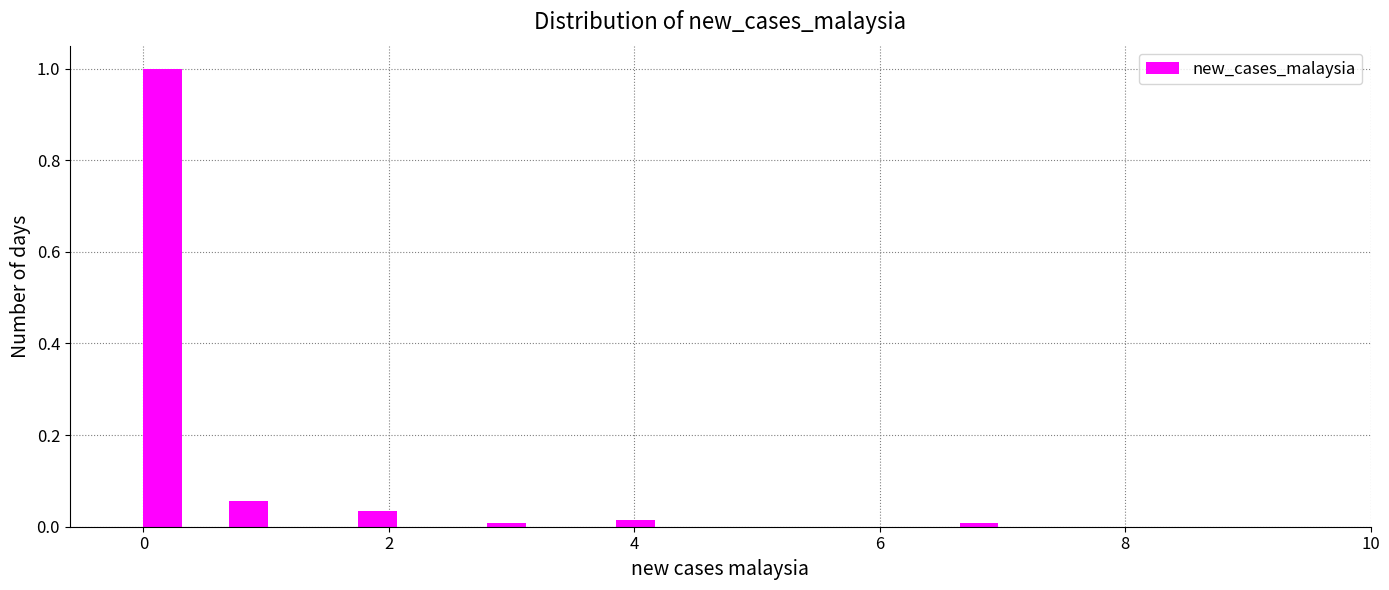

Around what value on the x-axis is the tallest bar? Give the approximate position of its centre, as read against the axis.

0.2